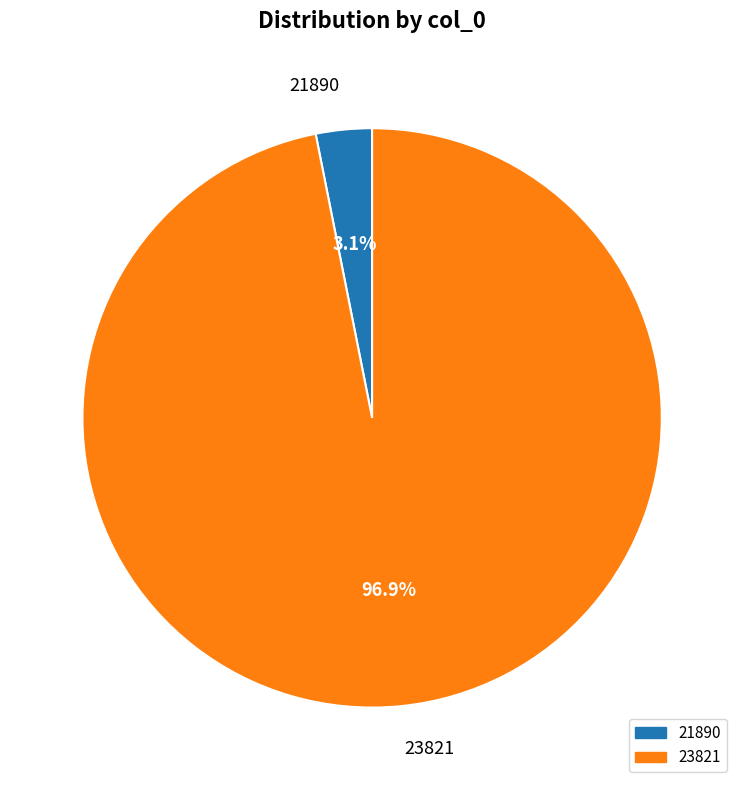

Which has a higher value, 21890 or 23821?

23821